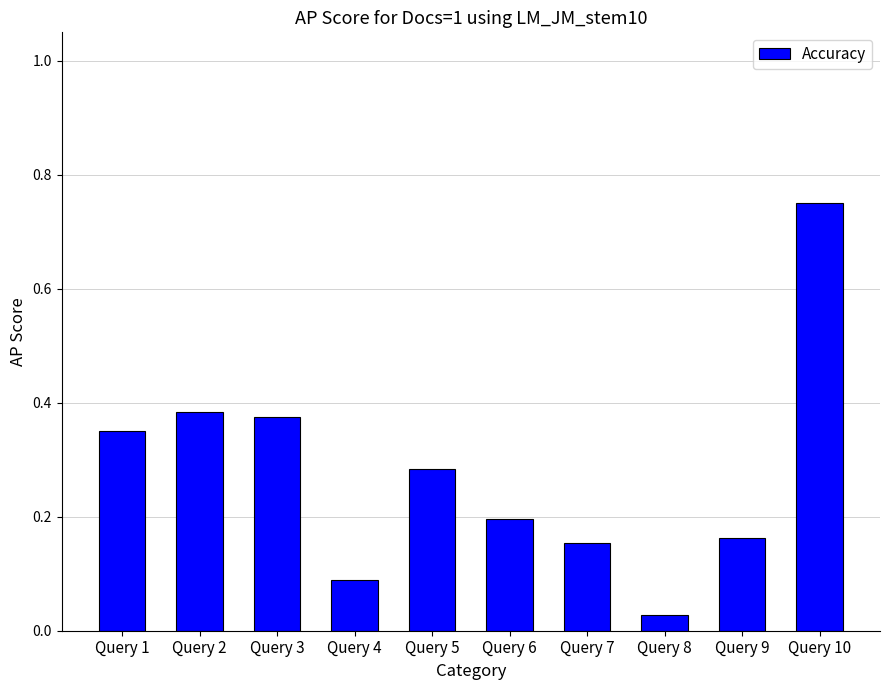

Which category has the highest value across all series?

Query 10